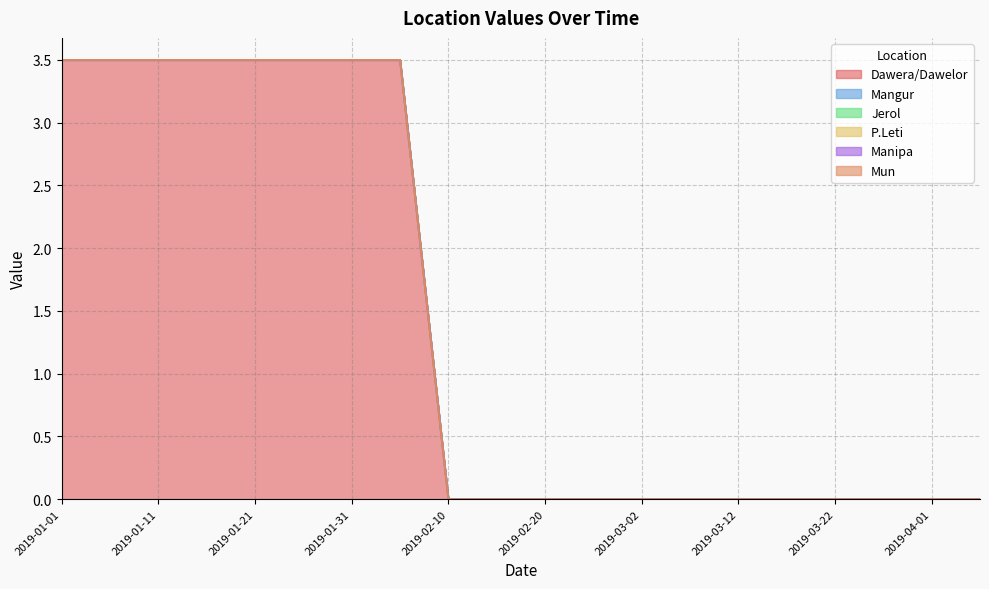

The Dawera/Dawelor series shows 1.2 at 2019-03-02. True or false?

False